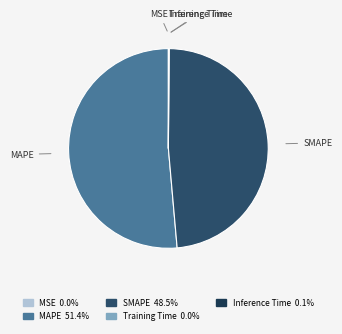

Which slice represents more than half of the pie?

MAPE